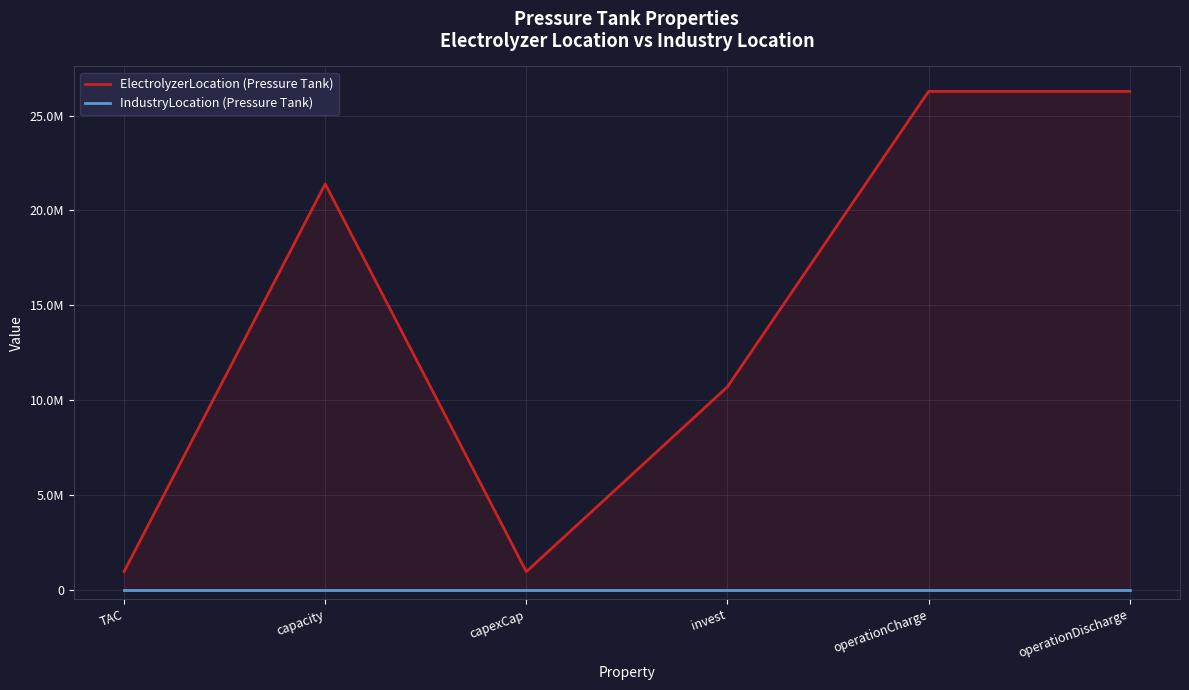

Rank the categories by IndustryLocation (Pressure Tank) value from highest to lowest.

TAC, capacity, capexCap, invest, operationCharge, operationDischarge